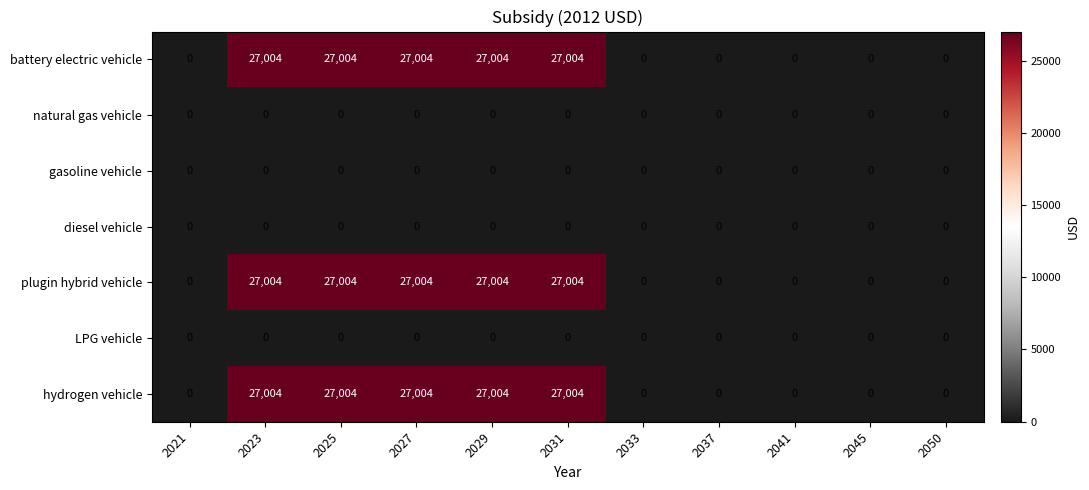

The hydrogen vehicle series shows 27004 at 2029. True or false?

True